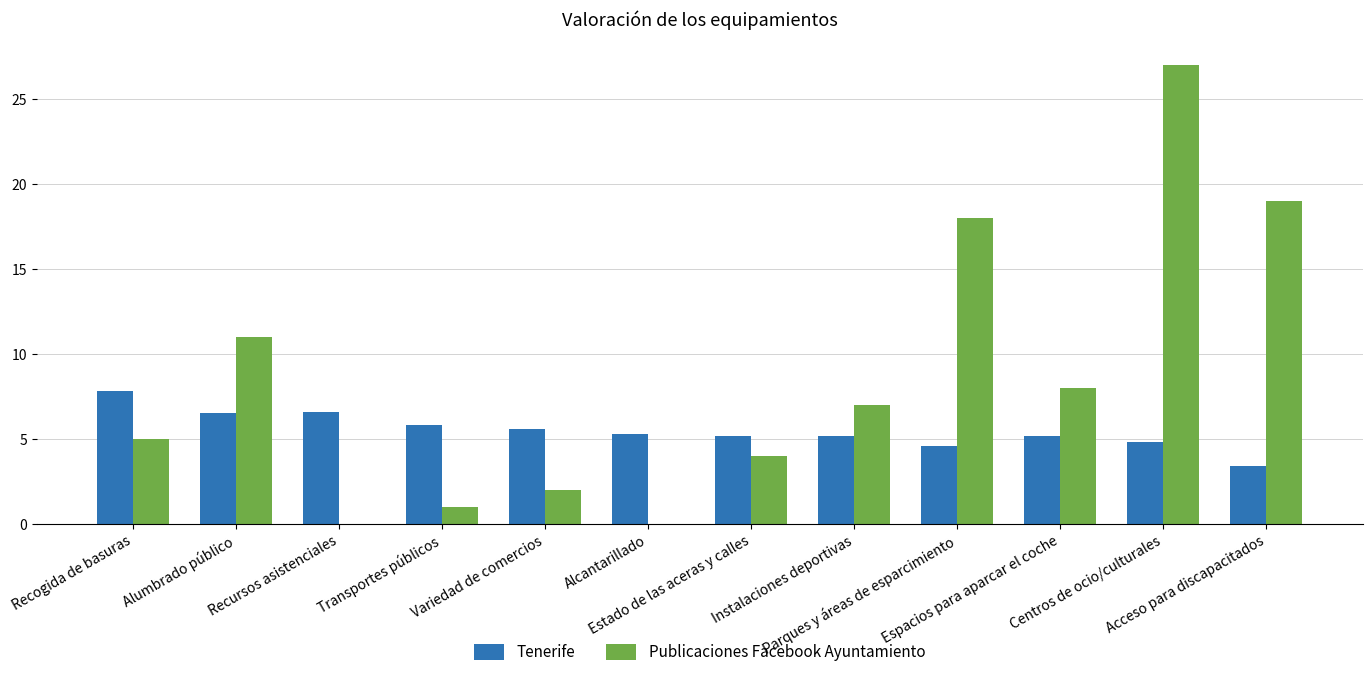

Which series has the largest total across all categories?

Publicaciones Facebook Ayuntamiento